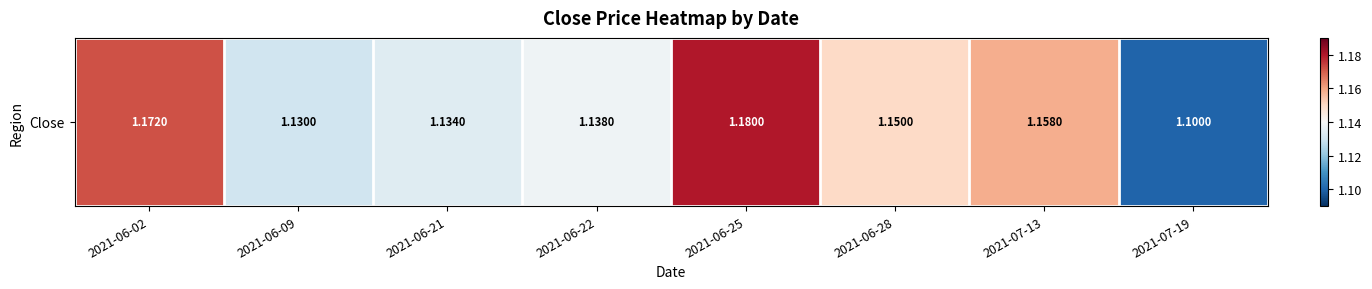

Approximately how many times larger is the value at 2021-06-22 compared to 2021-07-19?

1.0